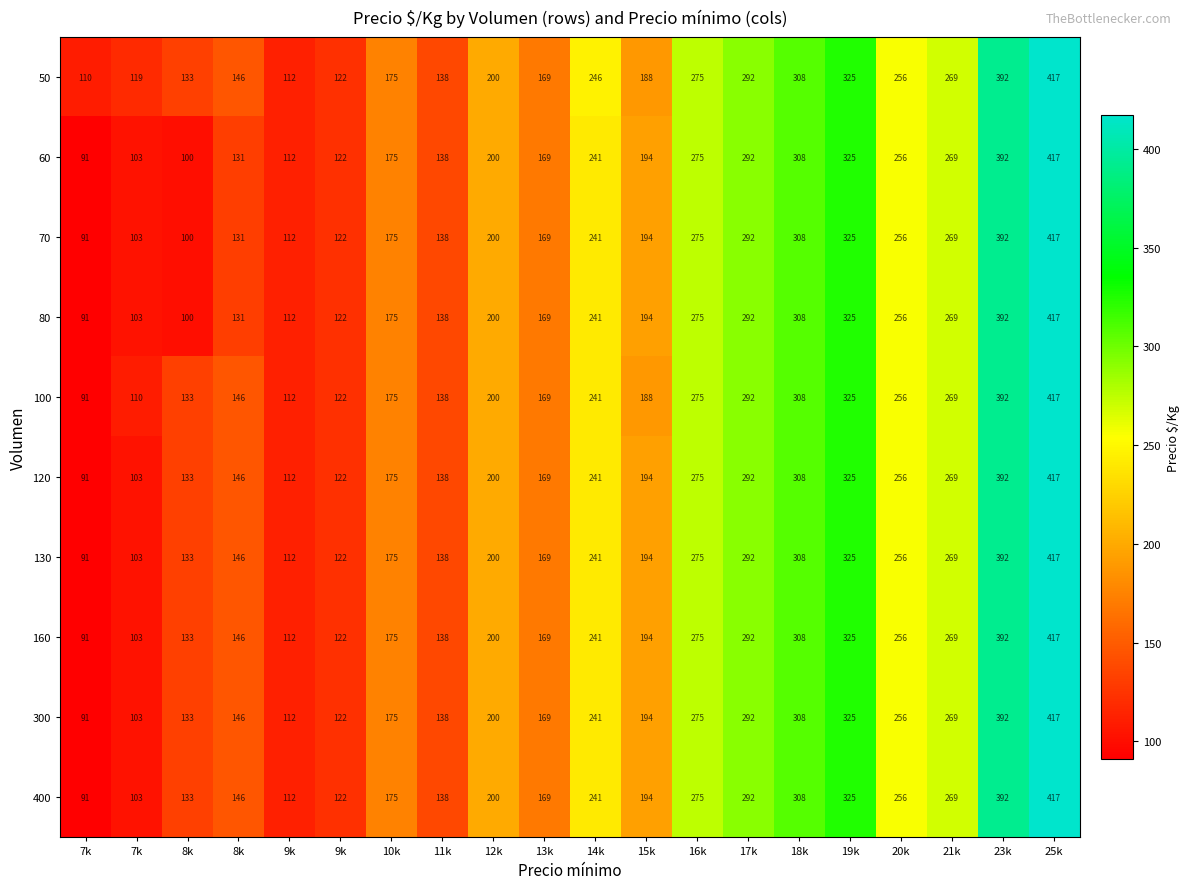

What is the greatest value displayed?

417